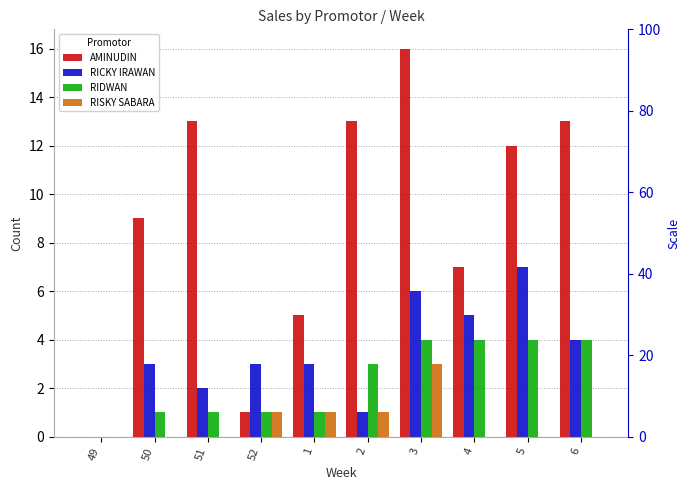

At which category is the sum across all series the highest?

3